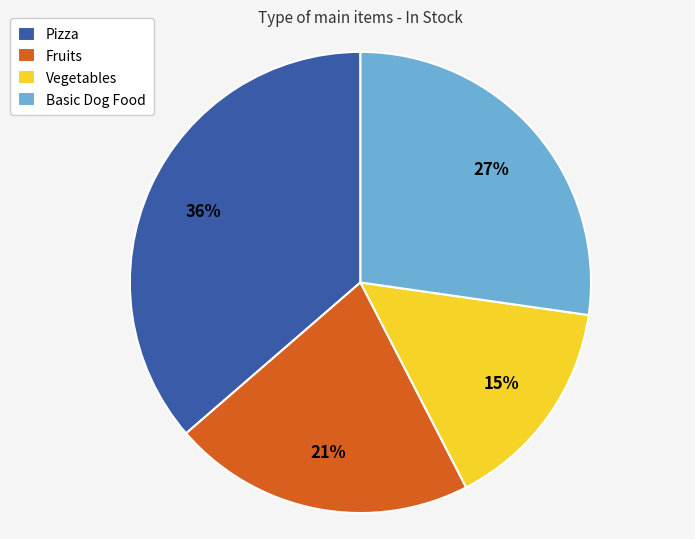

Rank the categories by value from highest to lowest.

Pizza, Basic Dog Food, Fruits, Vegetables